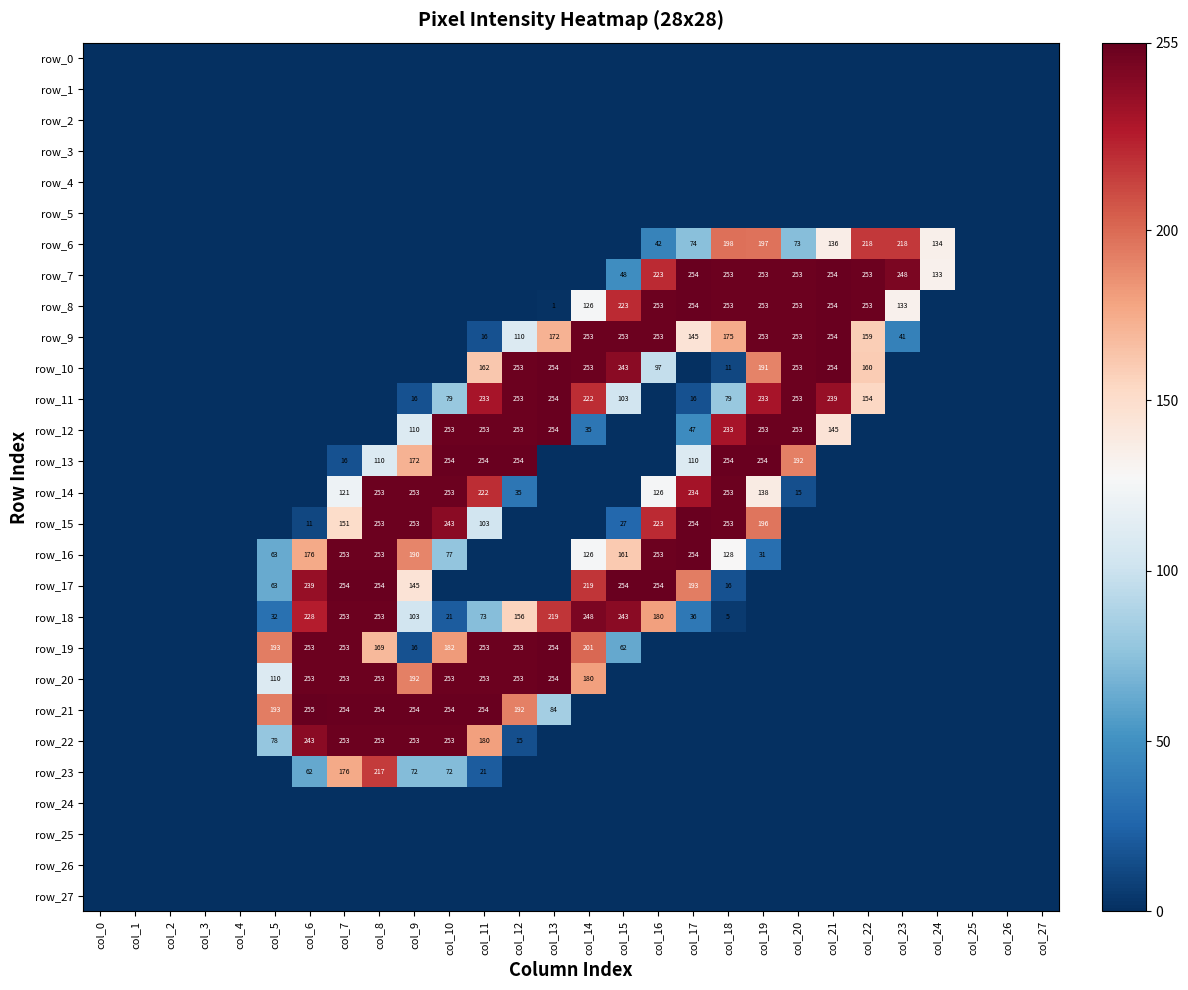

What is the highest value of the row_14 series?

253